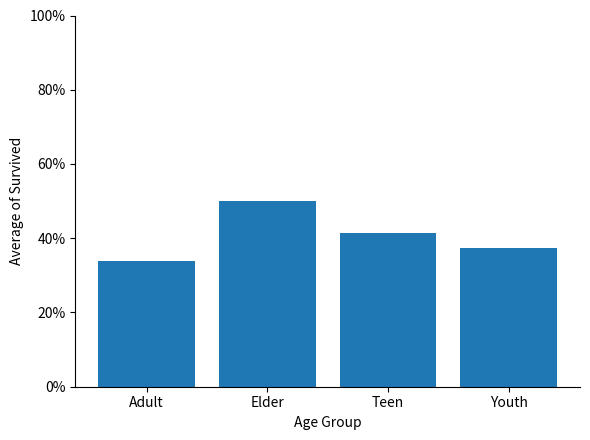

What is the average value?

0.4